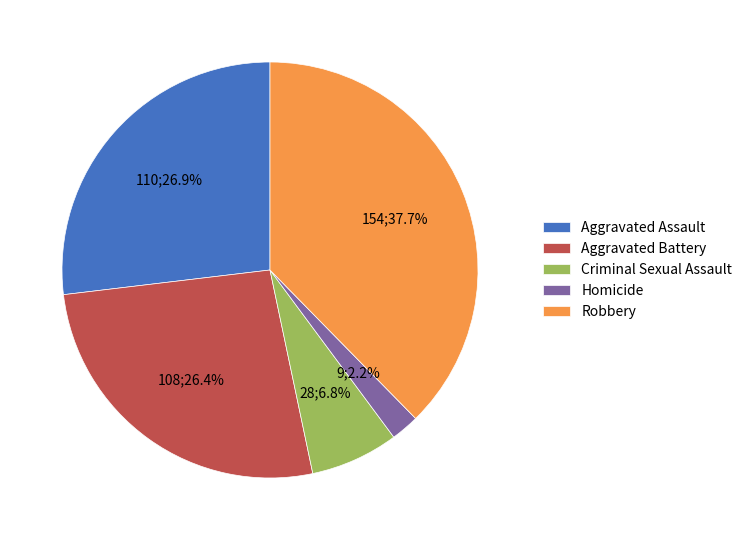

What percentage is the Homicide slice, to the nearest percent?

2%